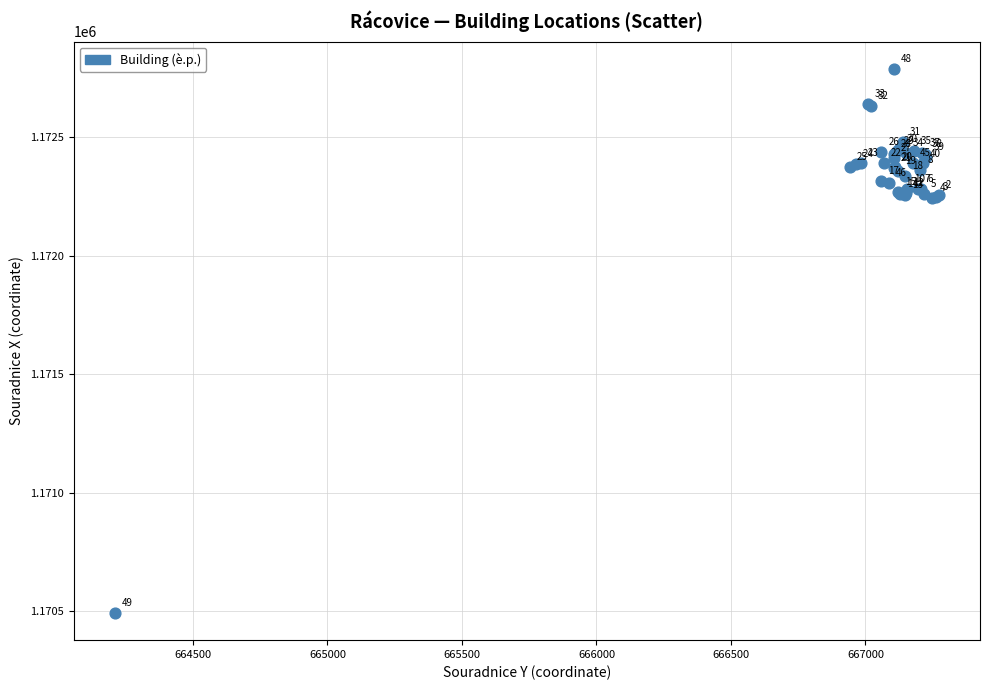

What Y value in the scatter plot is closest to 1171640?

1172242.8